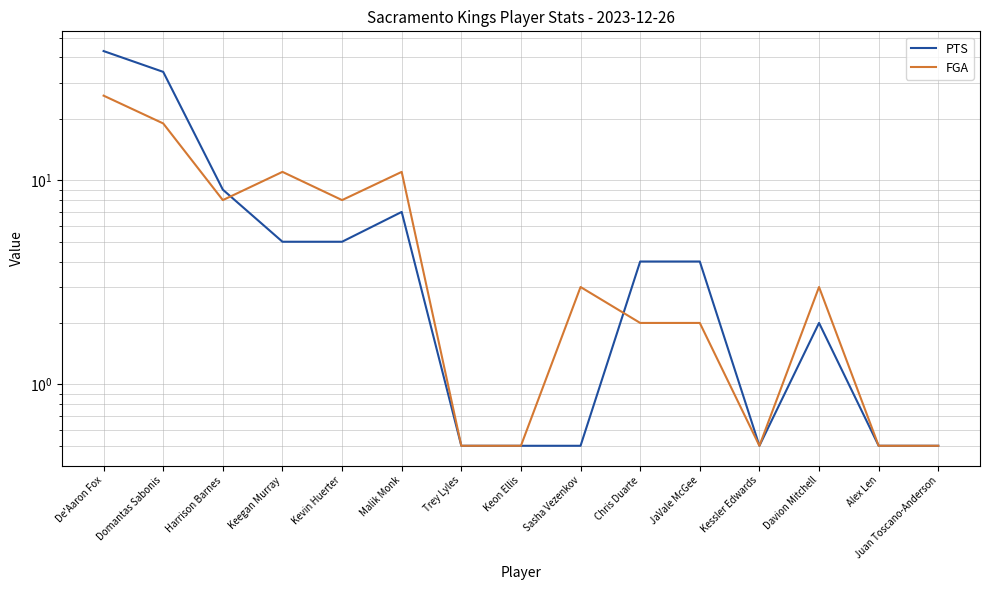

At which label is FGA closest to 13?

Keegan Murray